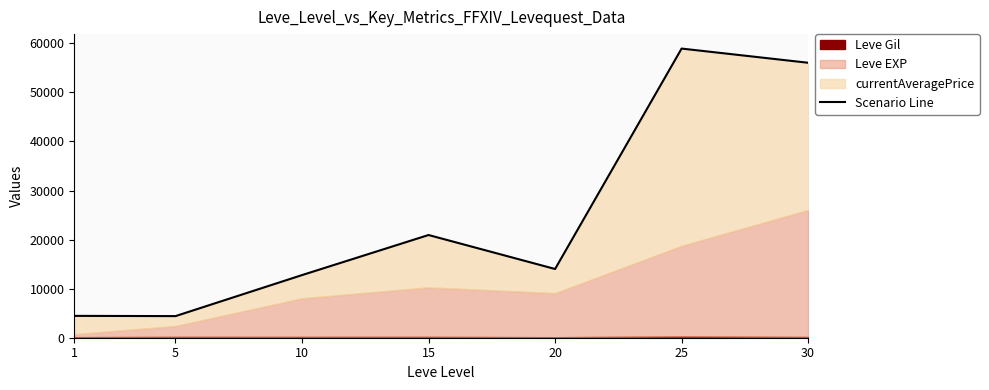

At which category does the chart reach its peak across all series?

25